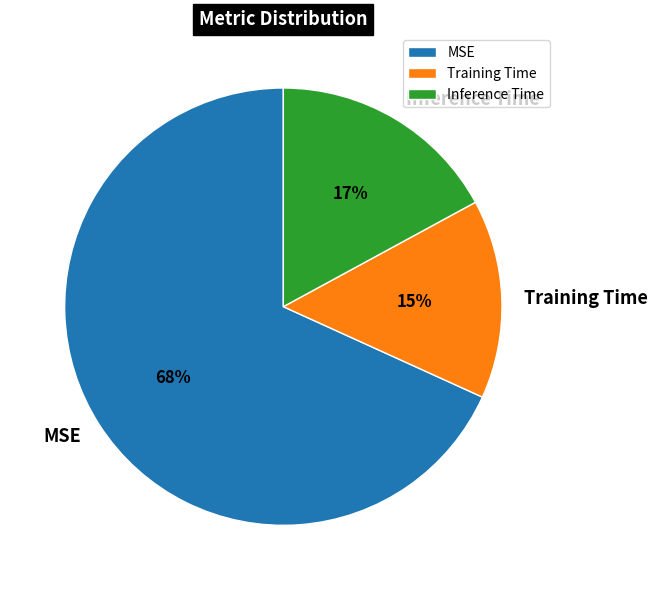

Which category has the biggest portion of the pie?

MSE